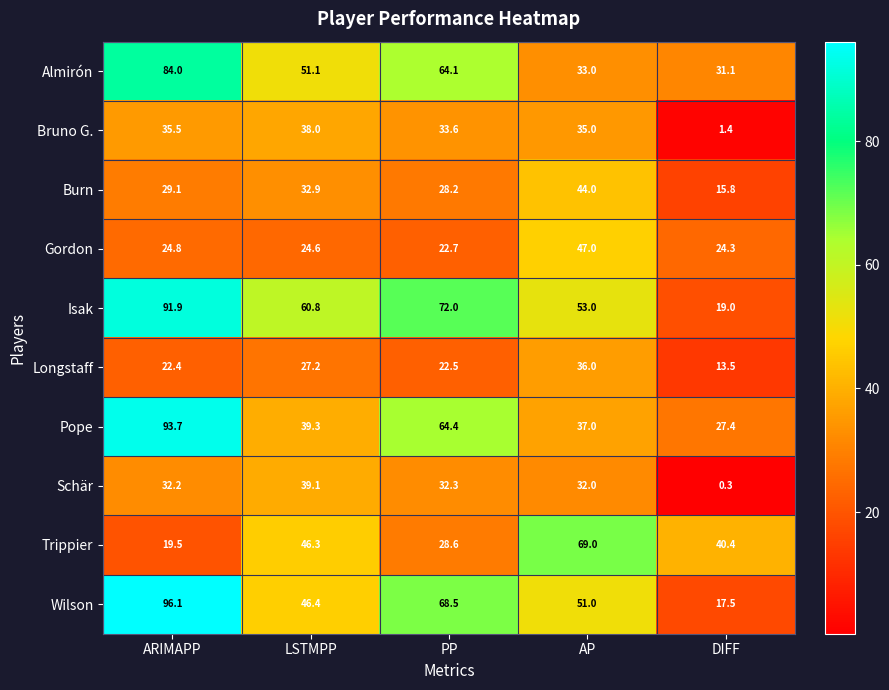

Which series has the largest total across all categories?

Isak